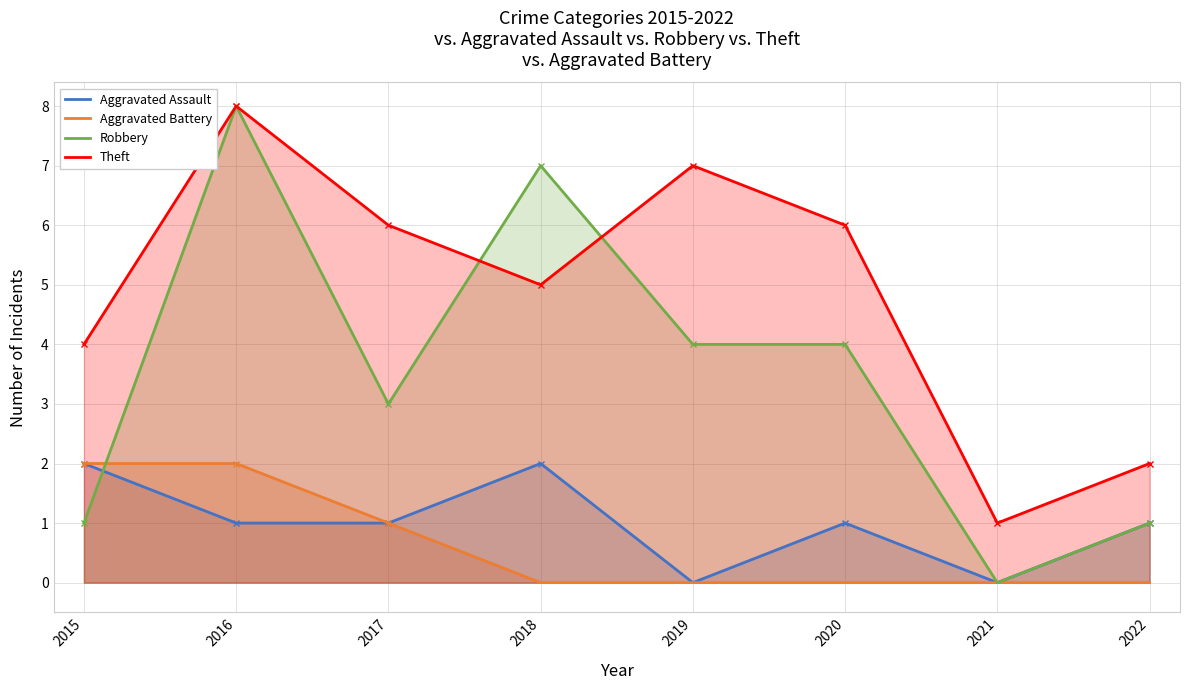

True or false: Aggravated Battery has a value of 0 at 2022.

True